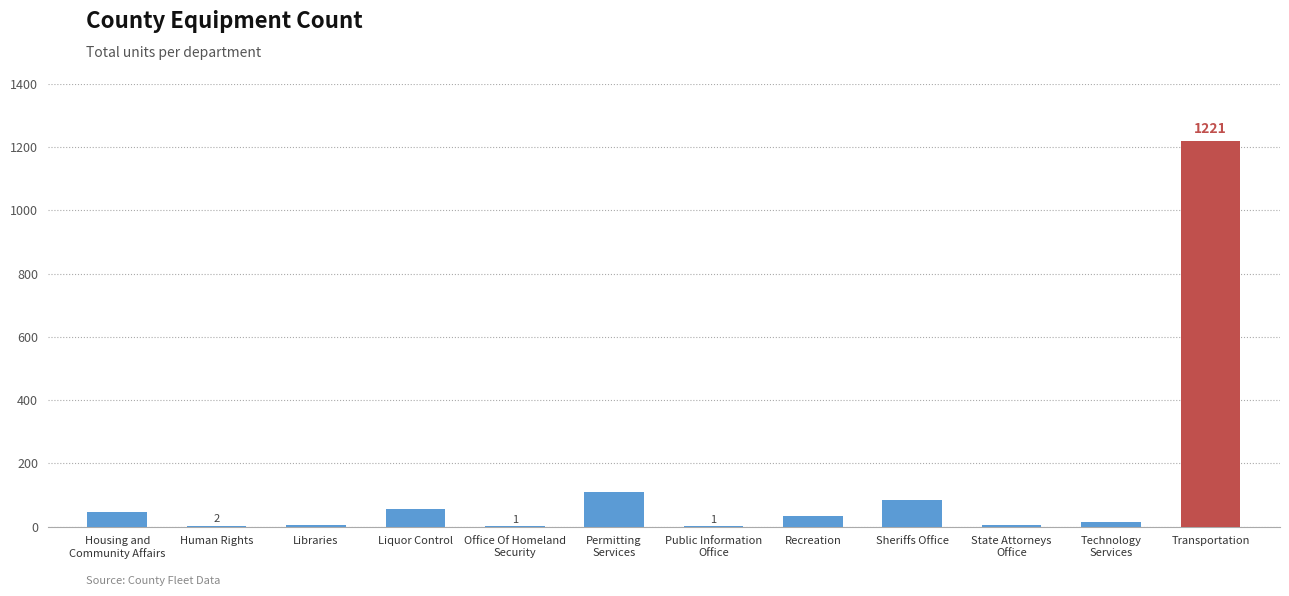

What is the greatest value displayed?

1221